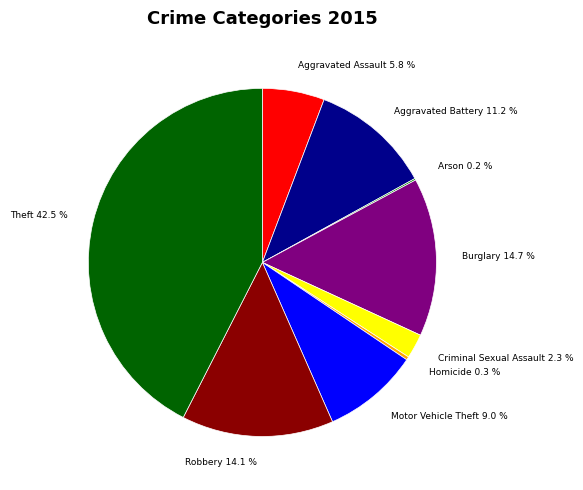

Between Homicide 0.3 % and Robbery 14.1 %, which is larger?

Robbery 14.1 %